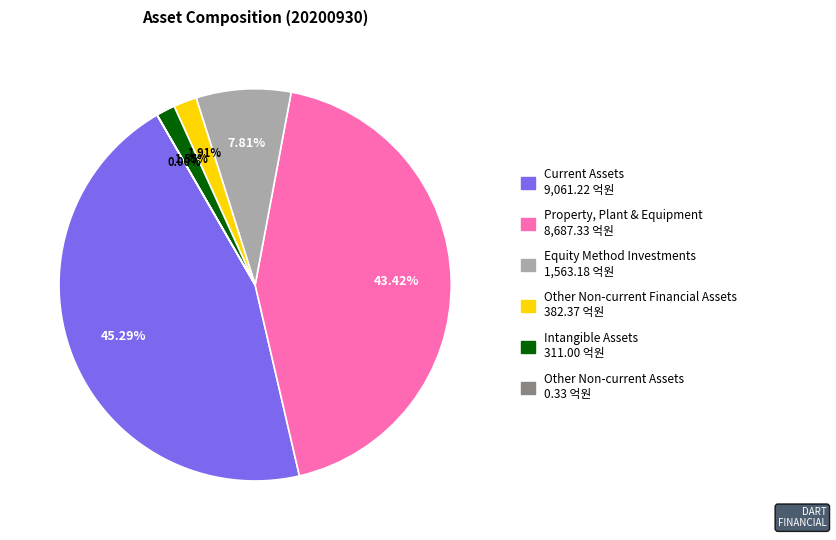

Is there a majority slice in this chart?

No